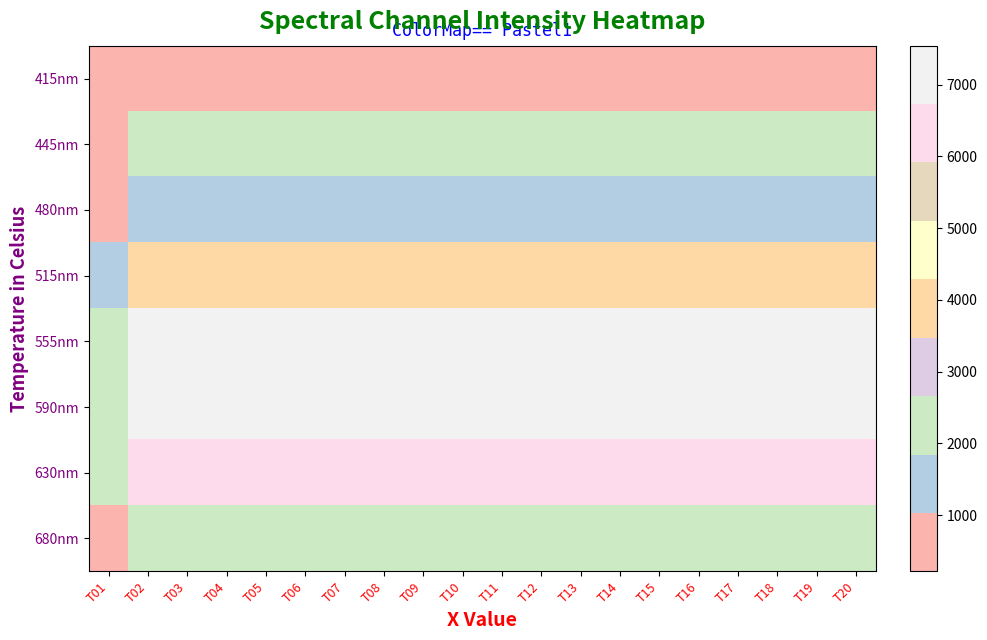

Rank the series at T19 from lowest to highest value.

415nm, 480nm, 445nm, 680nm, 515nm, 630nm, 555nm, 590nm